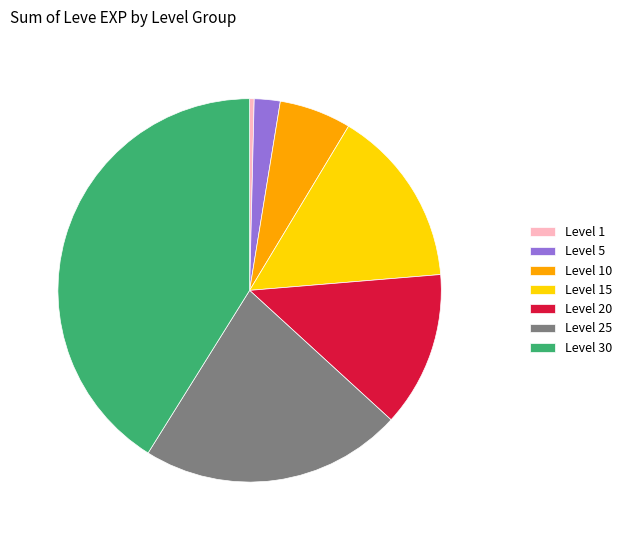

Combined, do Level 5 and Level 25 account for over 50%?

No